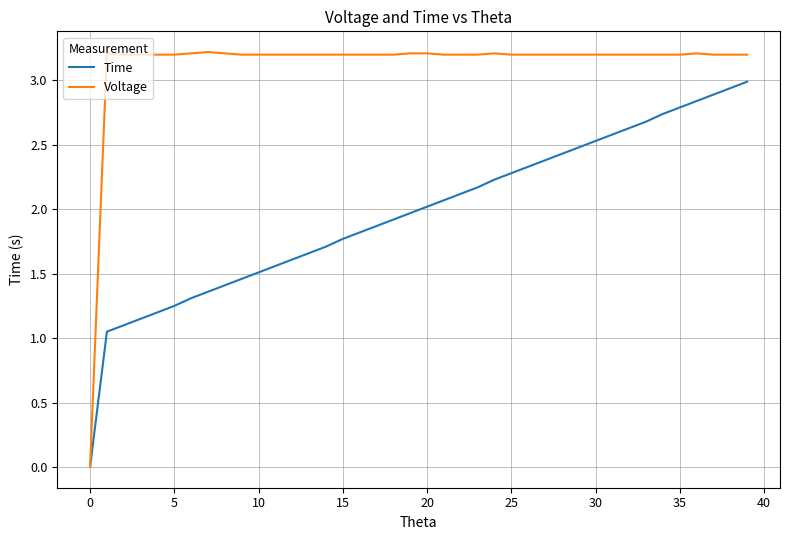

What is the sum of all Time values?

78.8